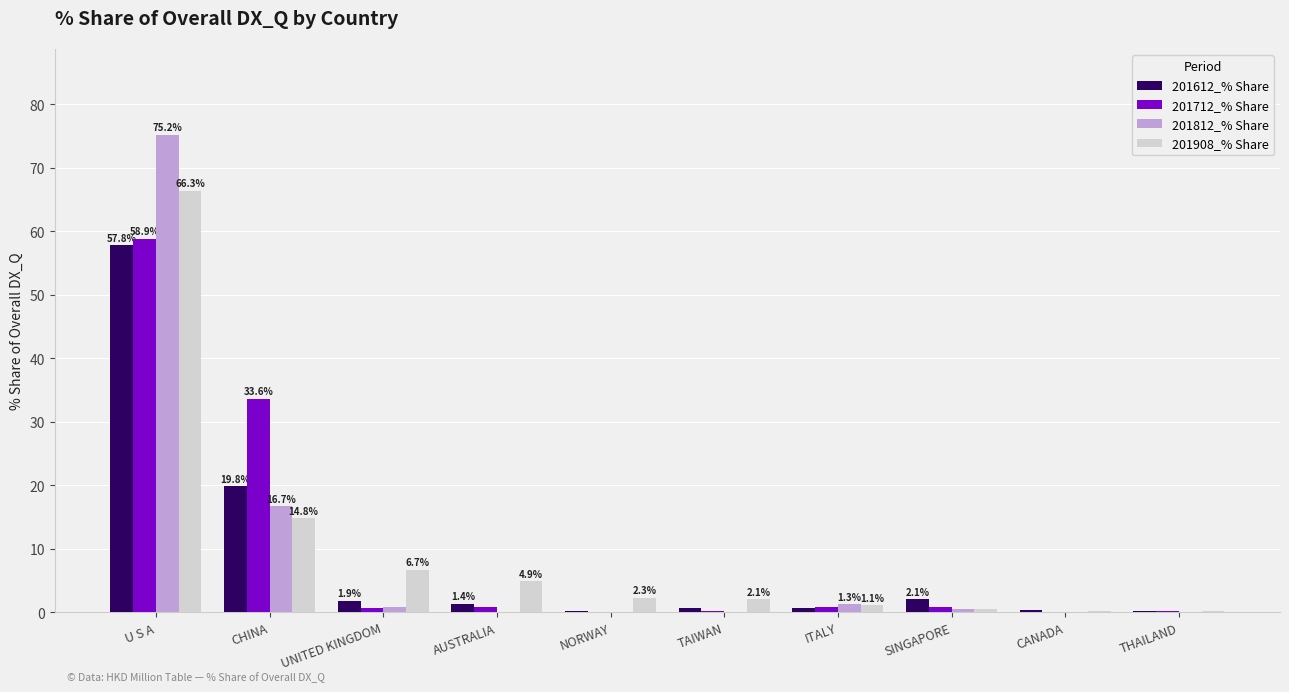

What is the maximum value shown in the chart?

75.2